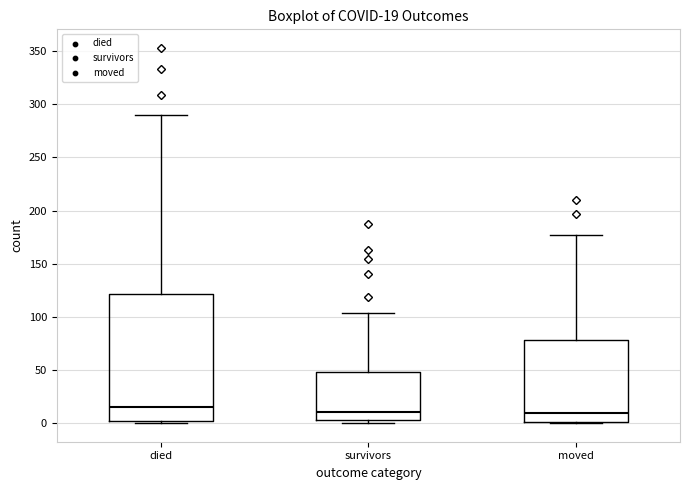

Comparing the boxes themselves (not the whiskers), which one is the tallest?

died